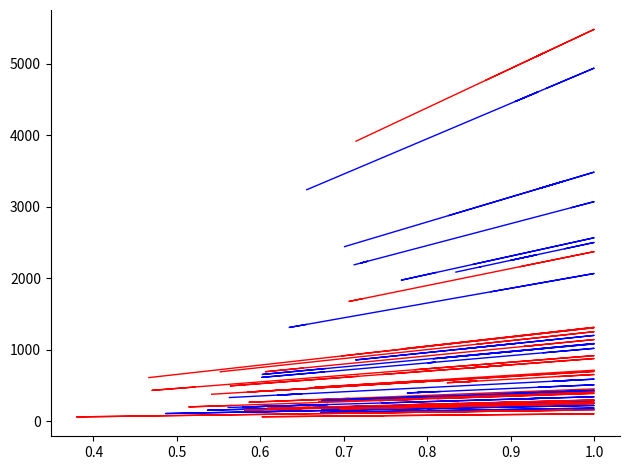

True or false: 2017 and 2018 cross at least once.

True